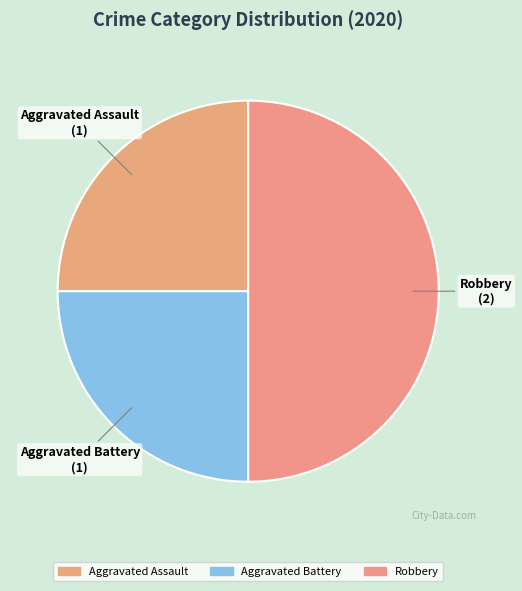

Which has a higher value, Robbery or Aggravated Battery?

Robbery